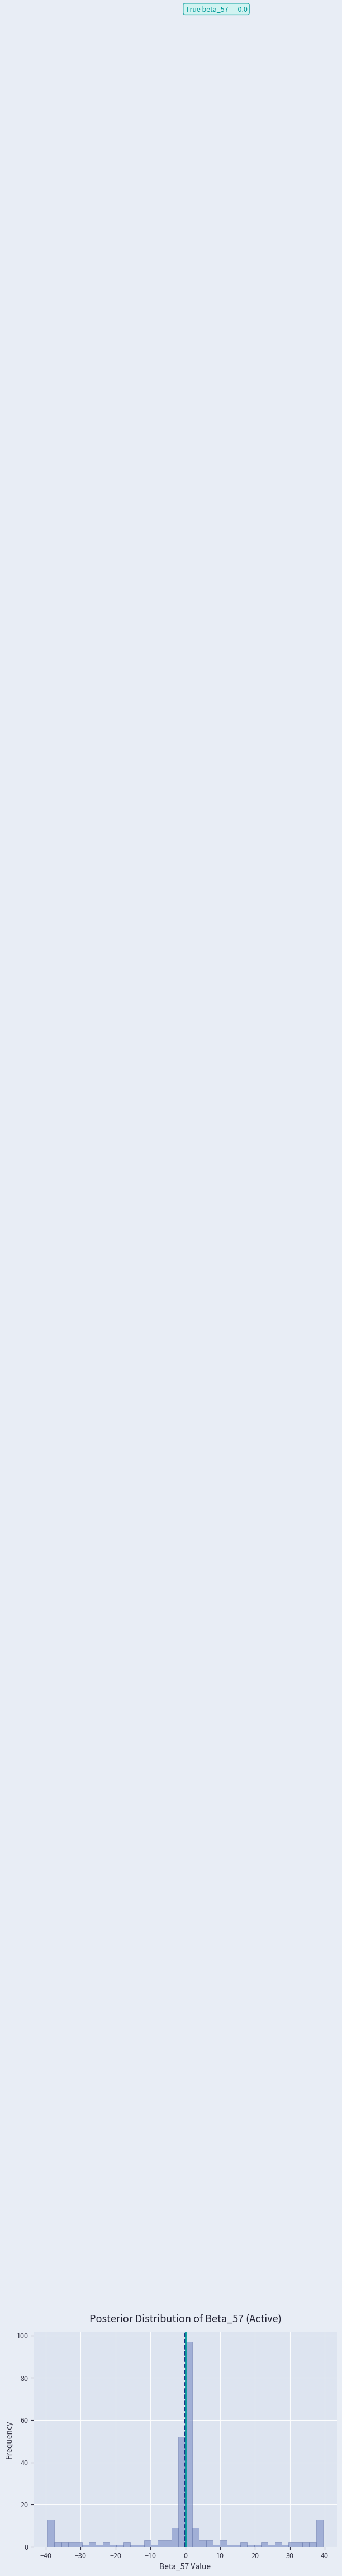

Read against the x-axis, roughly where is the centre of the tallest bar?

1